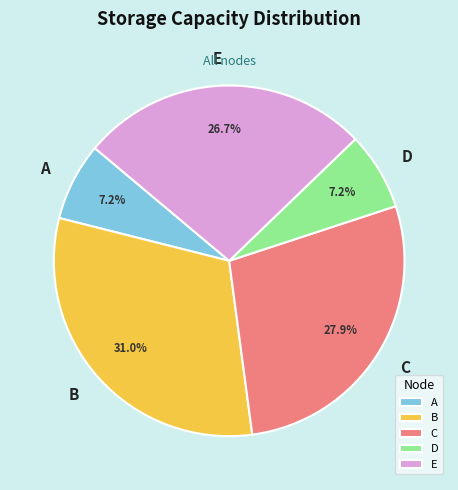

Combined, what portion of the pie is B and D?

38.2%